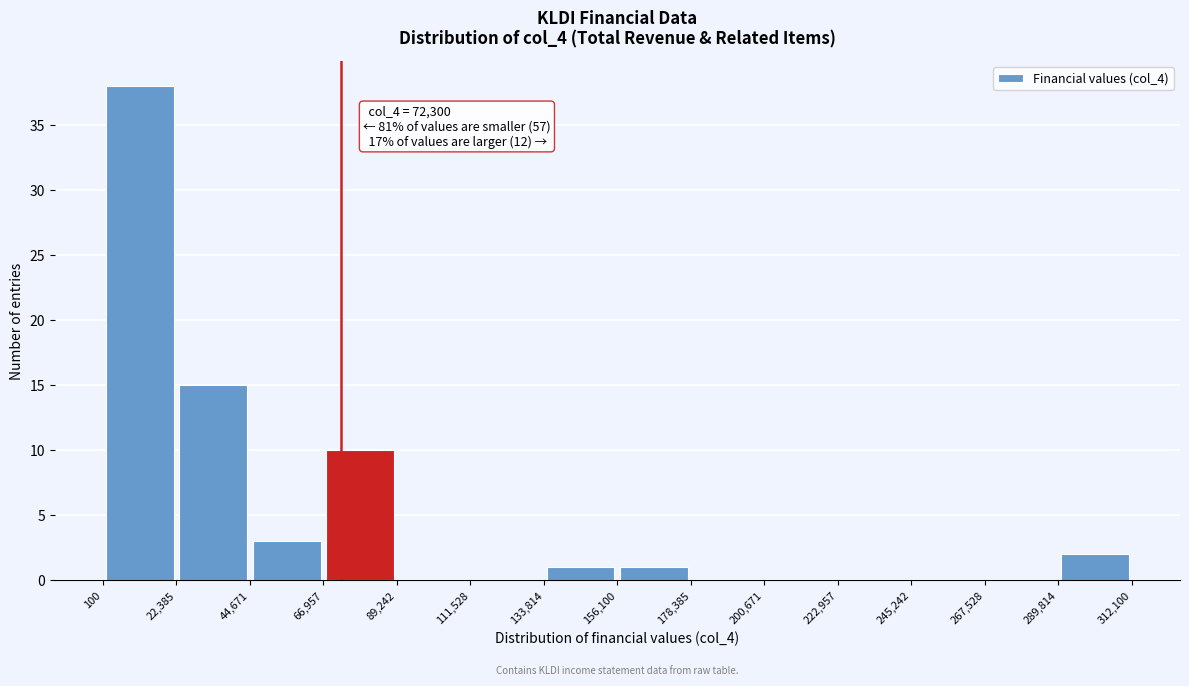

Which range on the x-axis has the tallest bar?

100 to 22,385